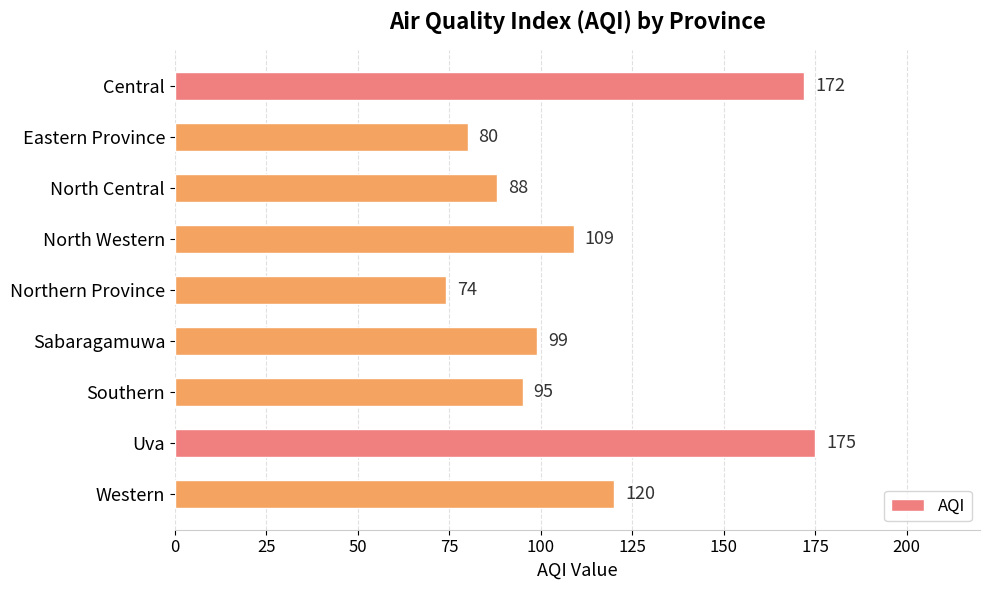

What is the label of the 5th bar from the top?

Northern Province